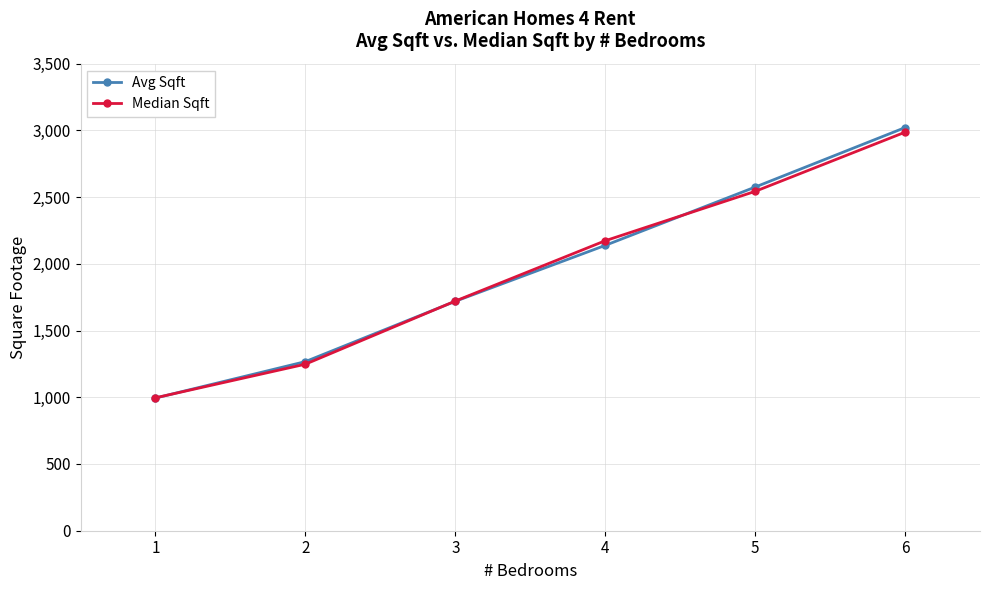

What is the difference between the second highest and minimum values in the Avg Sqft series?

1580.8